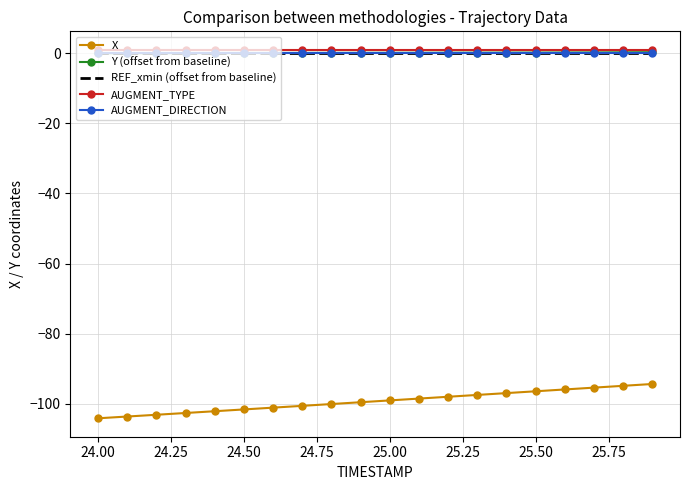

Rank the series by their maximum value, from highest to lowest.

AUGMENT_TYPE, Y (offset from baseline), REF_xmin (offset from baseline), AUGMENT_DIRECTION, X